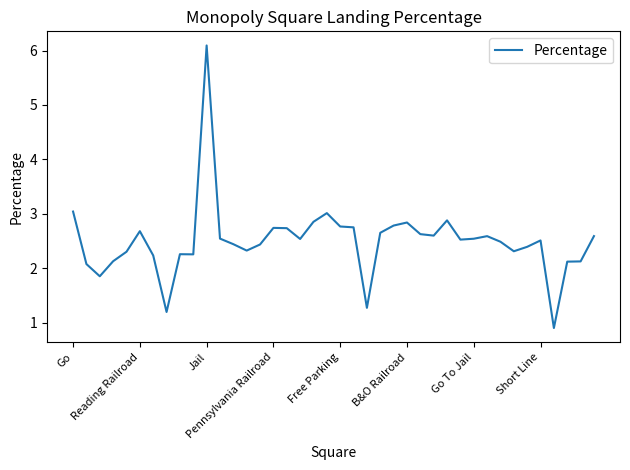

What is the minimum value shown in the chart?

0.9